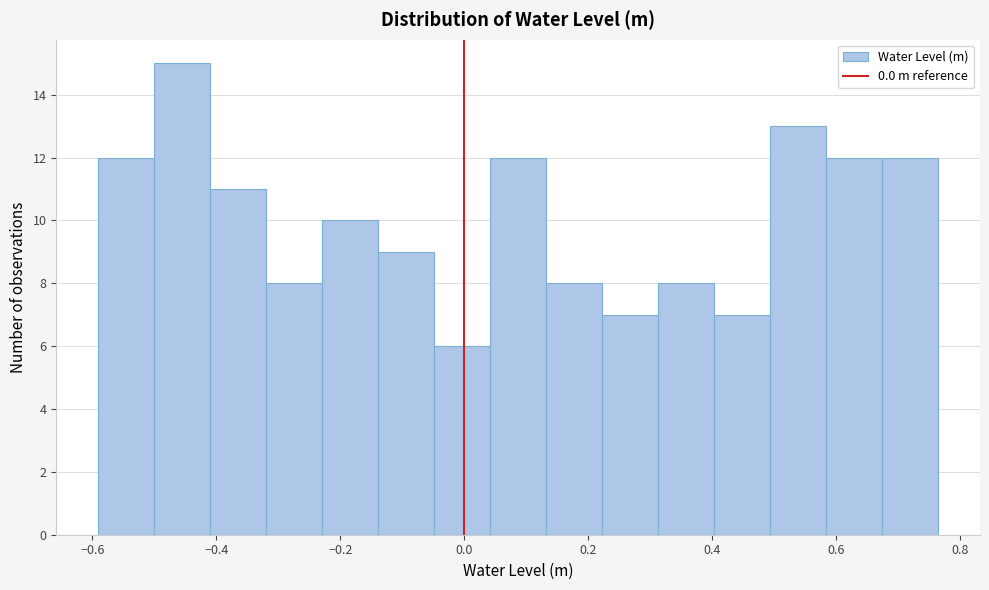

Reading left to right, list every bar in this chart as the range it spans on the x-axis followed by its height. Neither the bar edges nor the heights are printed on the chart, so give them approximately, as read against the axes.

-0.60 to -0.50: 12
-0.50 to -0.40: 15
-0.40 to -0.32: 11
-0.32 to -0.22: 8
-0.22 to -0.14: 10
-0.14 to -0.04: 9
-0.04 to 0.04: 6
0.04 to 0.14: 12
0.14 to 0.22: 8
0.22 to 0.32: 7
0.32 to 0.40: 8
0.40 to 0.50: 7
0.50 to 0.58: 13
0.58 to 0.68: 12
0.68 to 0.76: 12